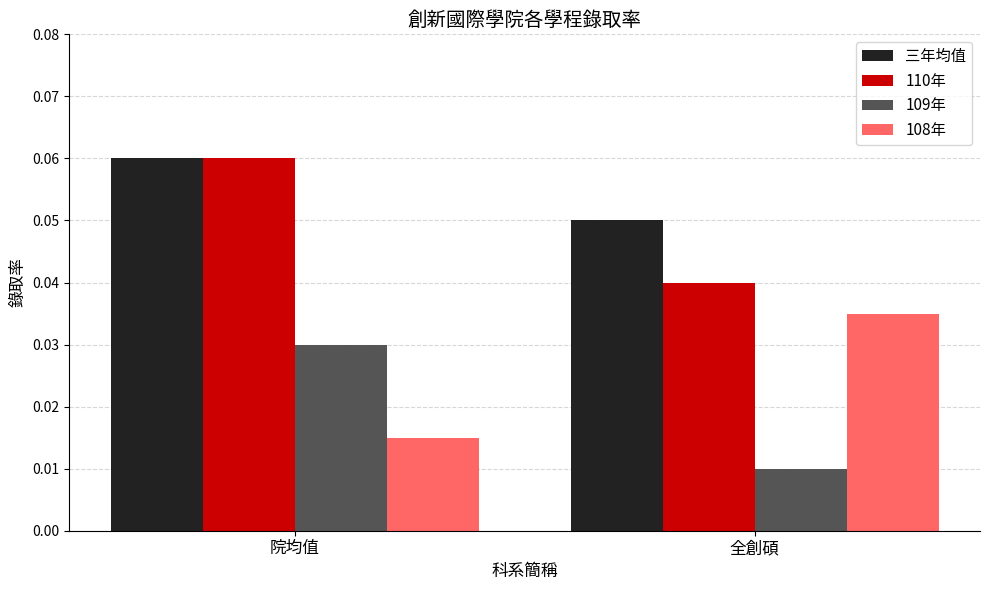

At which category does the chart reach its peak across all series?

院均值